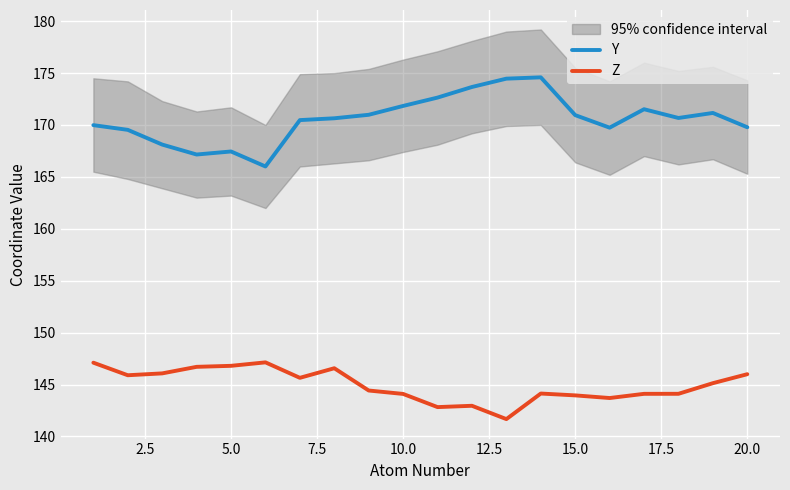

True or false: Z and Y intersect in this chart.

False